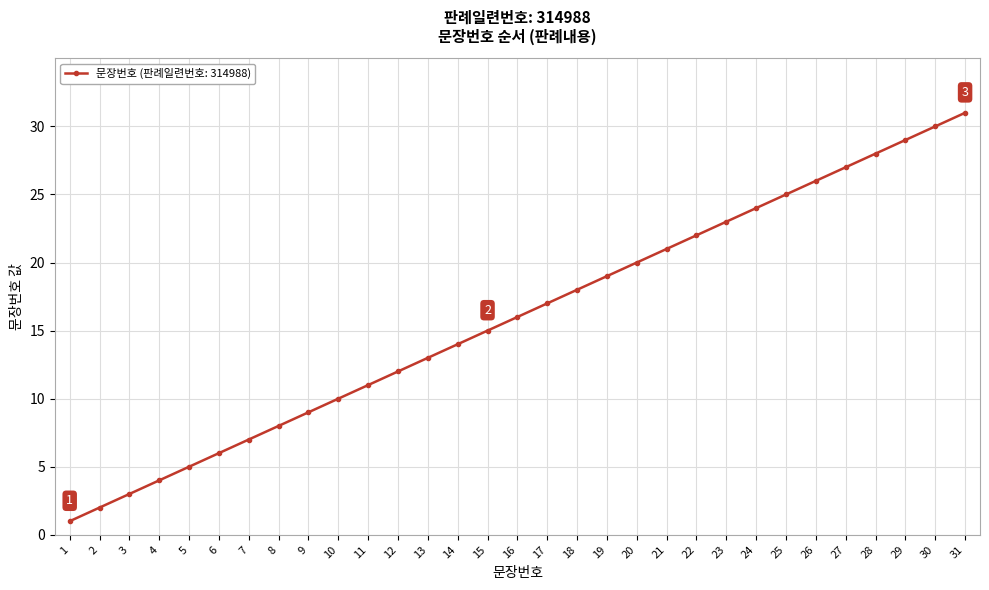

What is the value of the 5th point from the left?

5